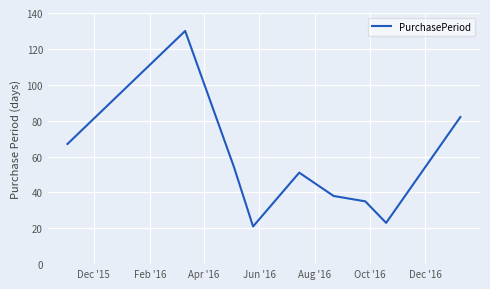

True or false: there are more than 2 points higher than both neighbors.

False